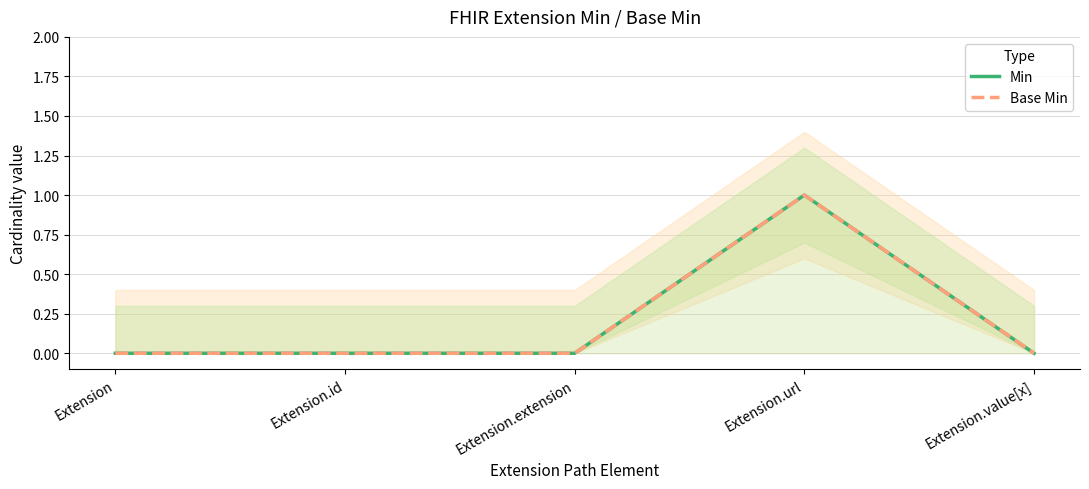

How many series are shown in this chart?

2